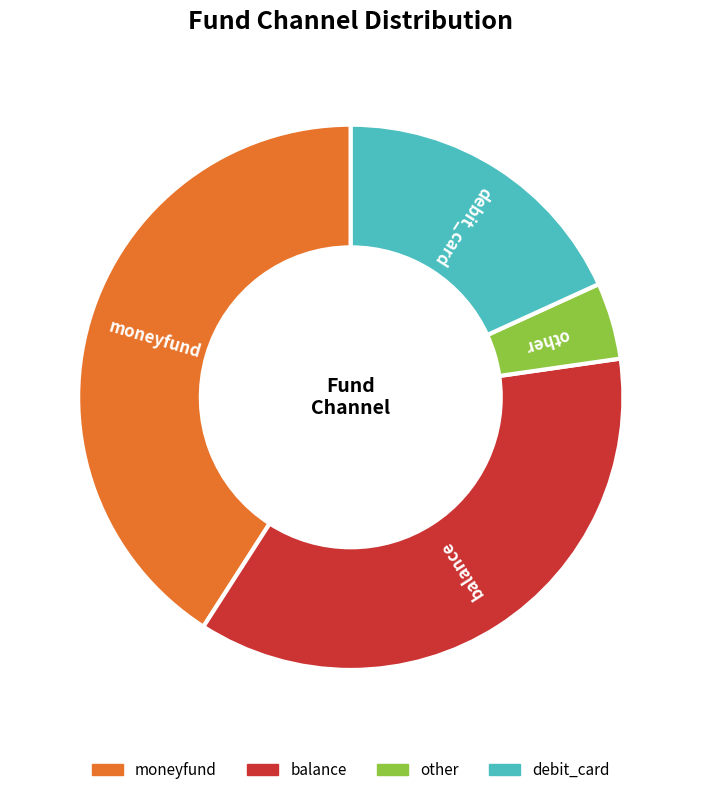

Which slice is the largest?

moneyfund